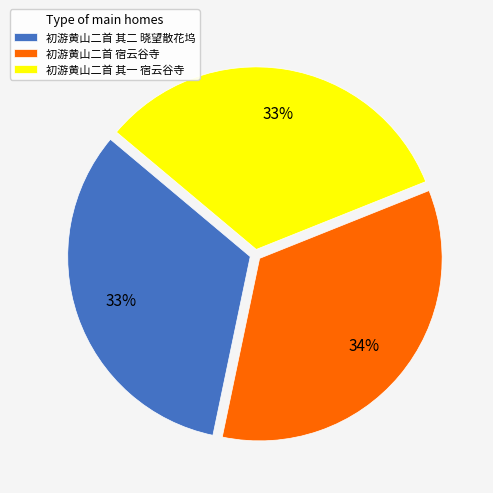

Is there any slice that represents more than half of the pie?

No